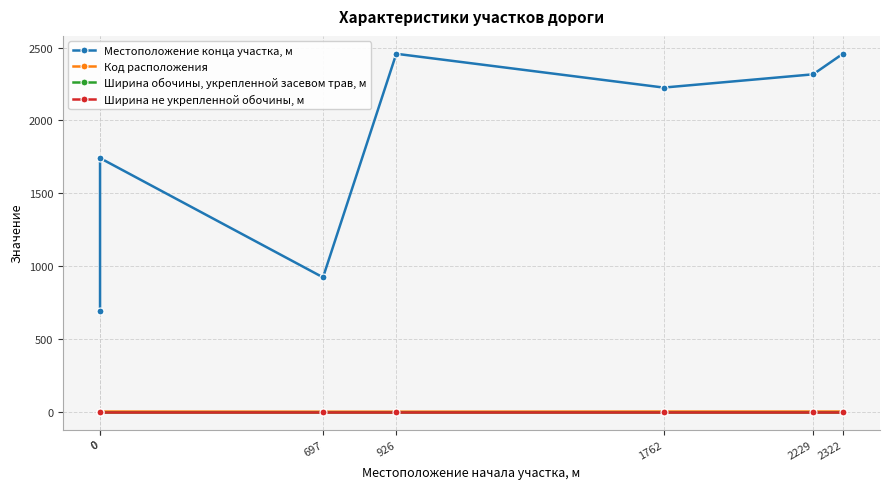

Which category has the highest value across all series?

926